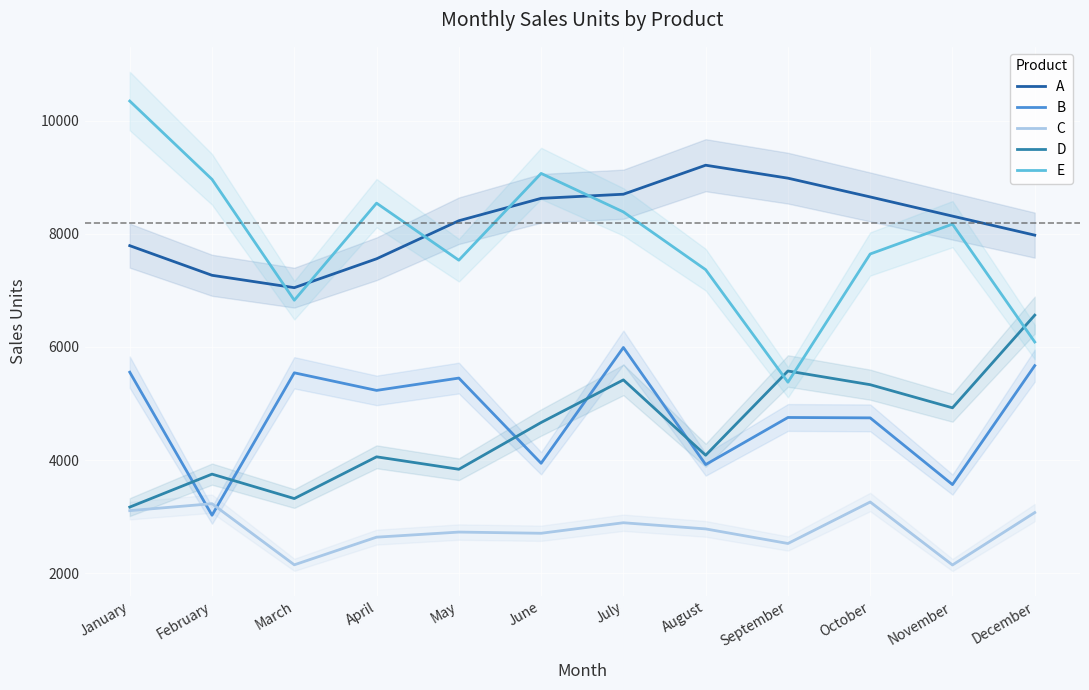

Where is A nearest to the value 8132?

May